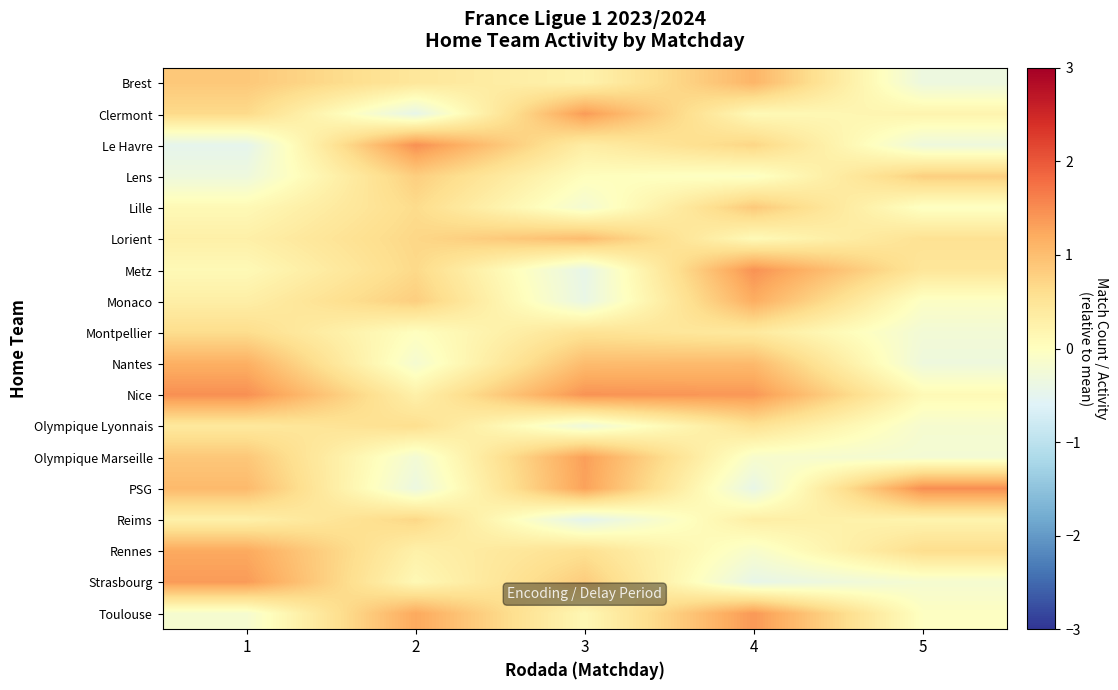

At how many categories does at least one series exceed 0?

5